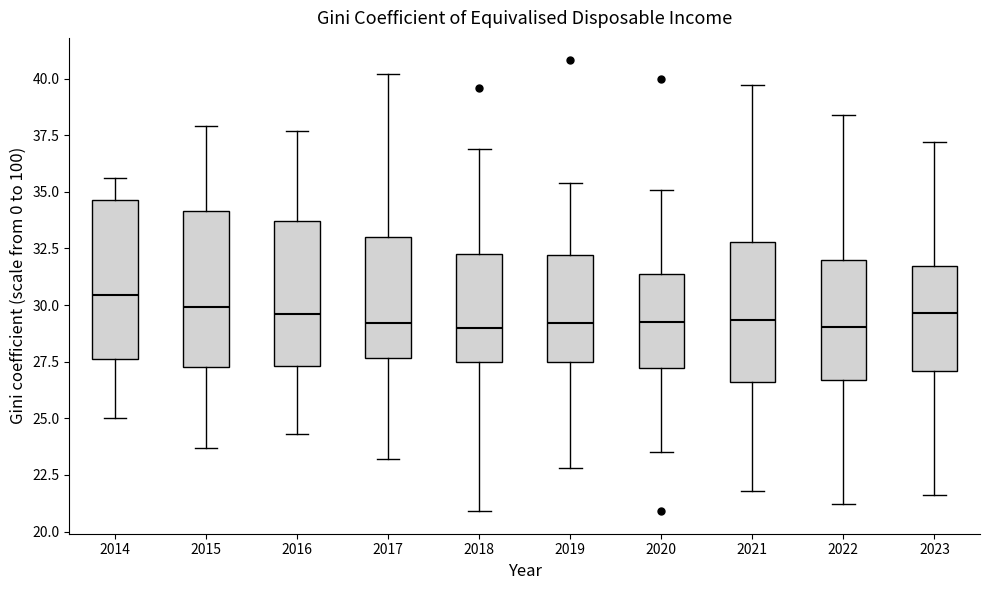

Reading left to right, read every box against the y-axis: the position of its median line, the range the box covers, and the ends of its whiskers. The values are not printed on the chart, so give them approximately, as read against the axis.

2014: median 30.5, box 27.5 to 34.5, whiskers 25.0 to 35.5
2015: median 30.0, box 27.5 to 34.0, whiskers 23.5 to 38.0
2016: median 29.5, box 27.5 to 33.5, whiskers 24.5 to 37.5
2017: median 29.0, box 27.5 to 33.0, whiskers 23.0 to 40.0
2018: median 29.0, box 27.5 to 32.5, whiskers 21.0 to 37.0
2019: median 29.0, box 27.5 to 32.0, whiskers 23.0 to 35.5
2020: median 29.5, box 27.0 to 31.5, whiskers 23.5 to 35.0
2021: median 29.5, box 26.5 to 33.0, whiskers 22.0 to 39.5
2022: median 29.0, box 26.5 to 32.0, whiskers 21.0 to 38.5
2023: median 29.5, box 27.0 to 31.5, whiskers 21.5 to 37.0